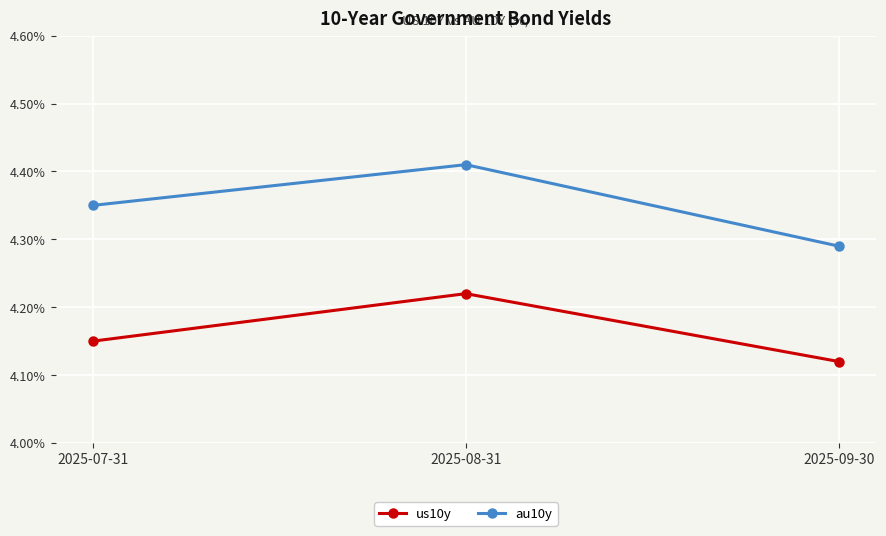

At which category does the chart reach its minimum across all series?

2025-09-30